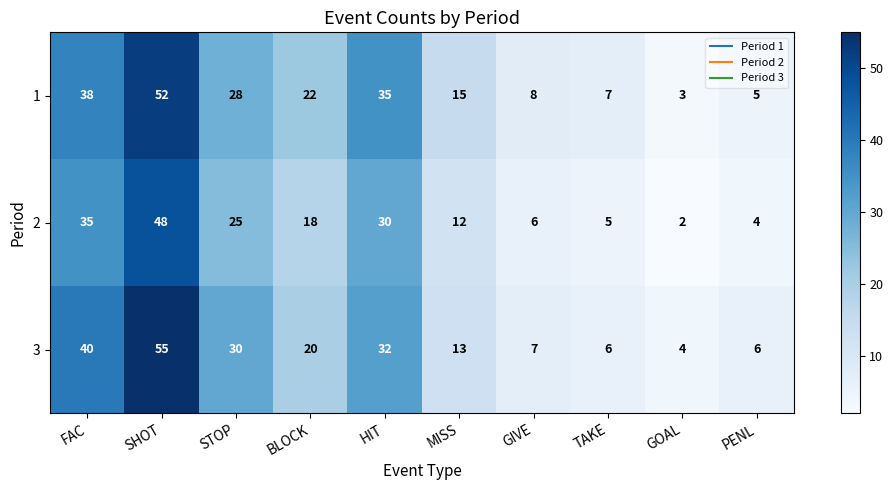

Count the number of data series in this chart.

3